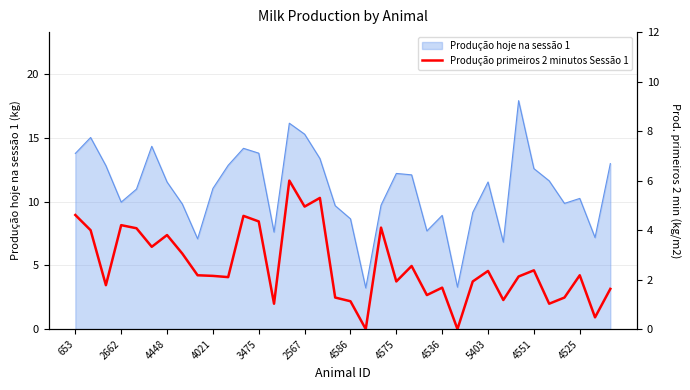

What is the difference between the second highest and second lowest values?

5.3